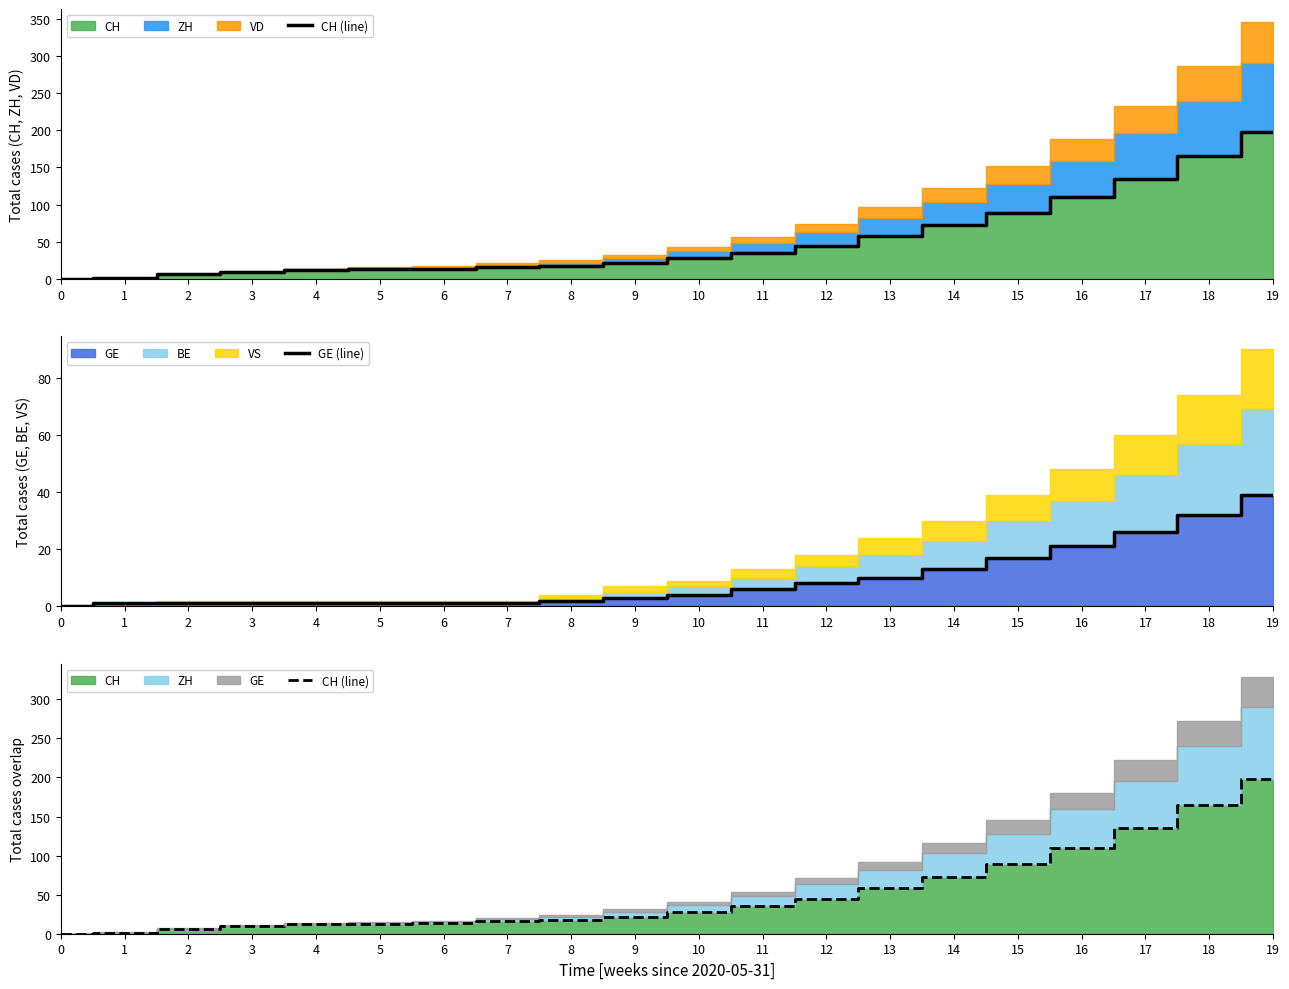

What is the difference between the GE (line) values at 10 and 12?

4